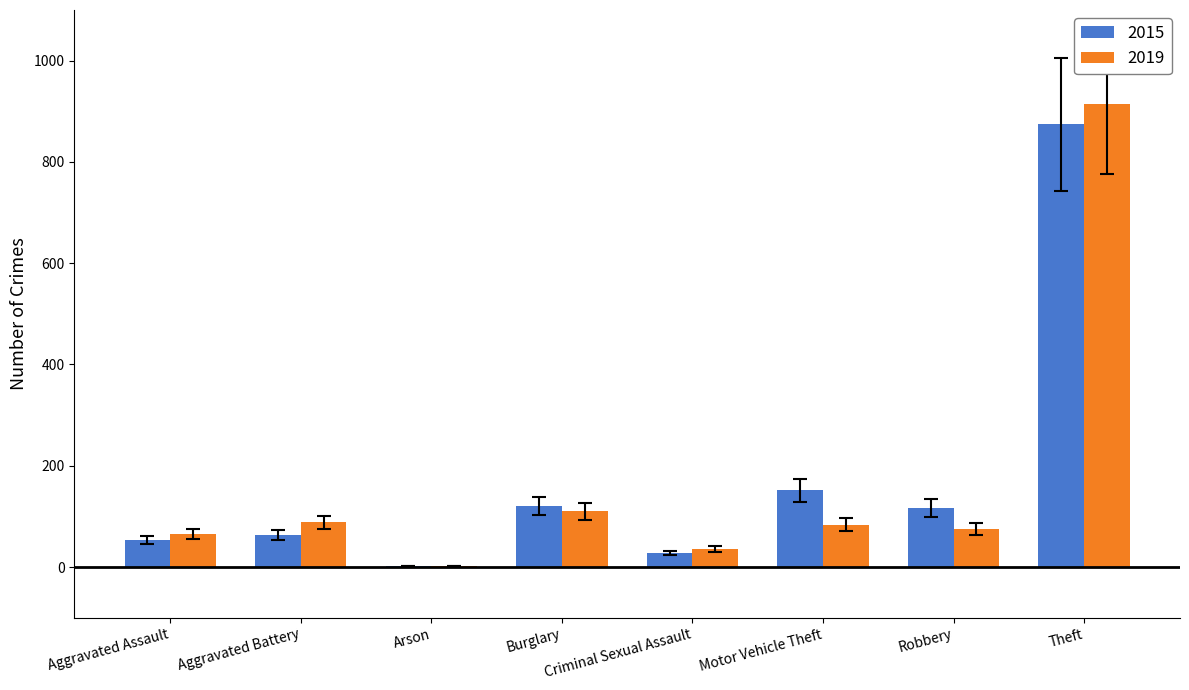

What is the greatest value displayed?

914